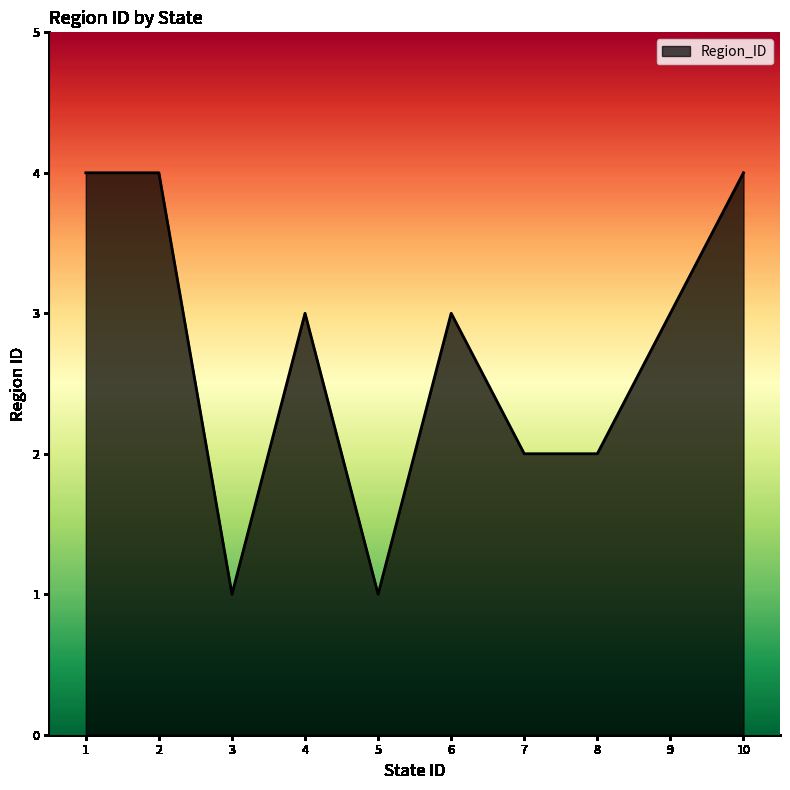

Approximately how many times larger is the value at 3 compared to 4?

0.3